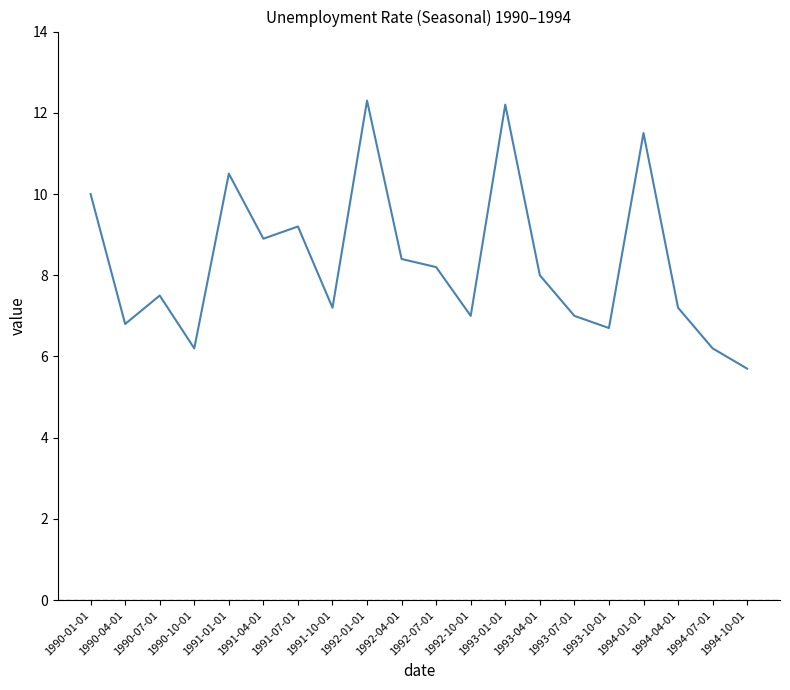

How many lines are shown in the chart?

1